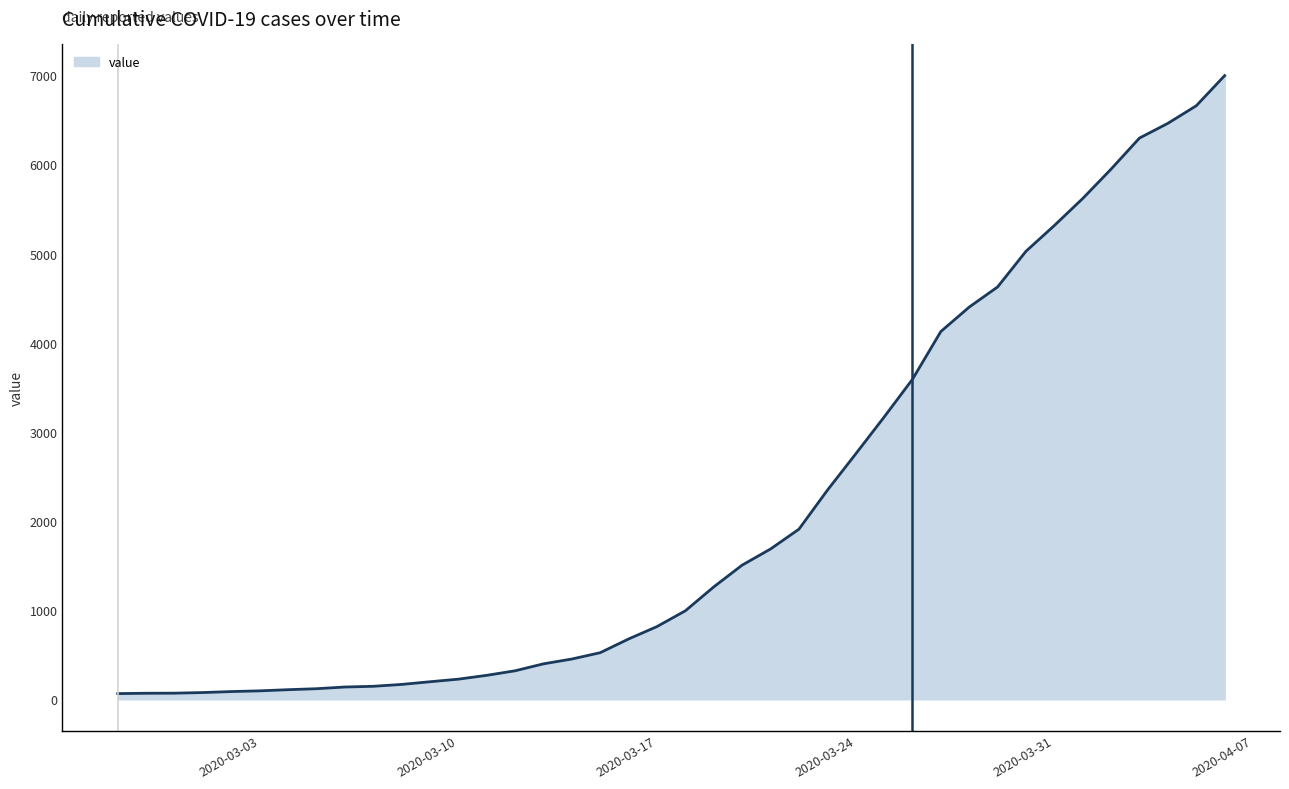

What is the difference between the maximum and minimum values?

6931